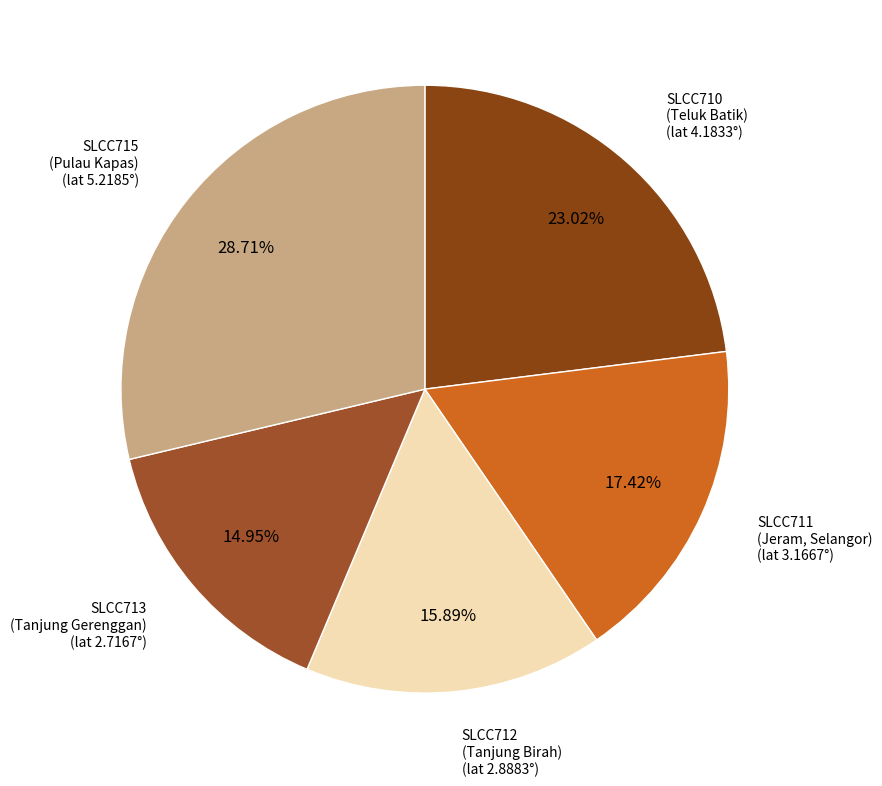

Count the number of slices in the pie.

5